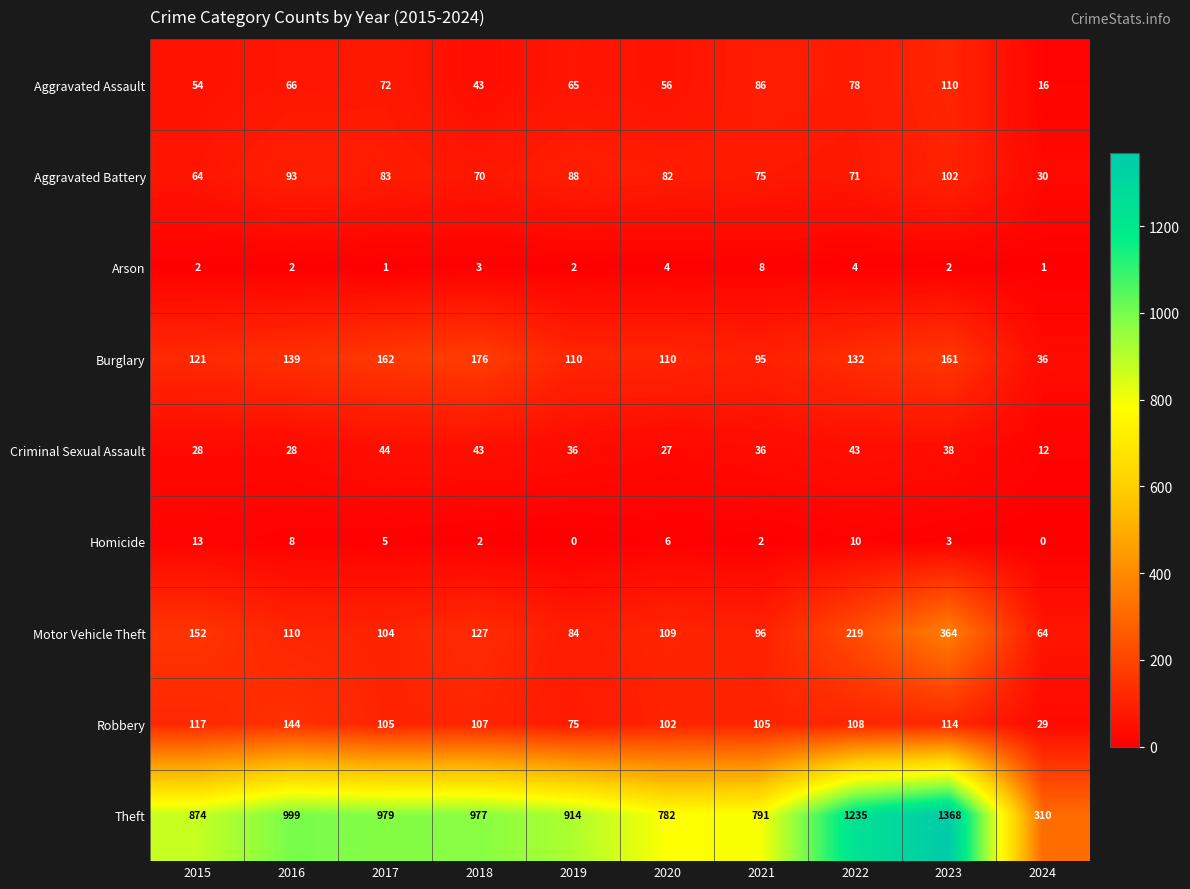

What is the difference between the Burglary values at 2017 and 2015?

41